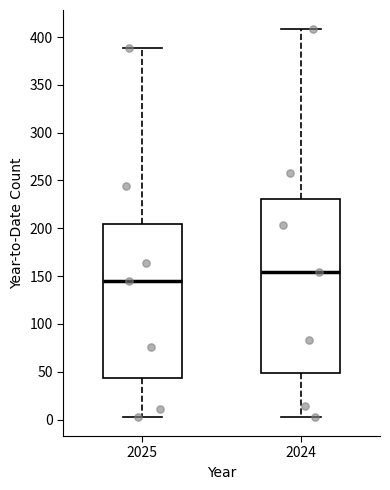

Reading left to right, read every box against the y-axis: the position of its median line, the range the box covers, and the ends of its whiskers. The values are not printed on the chart, so give them approximately, as read against the axis.

2025: median 145, box 45 to 205, whiskers 5 to 390
2024: median 155, box 50 to 230, whiskers 5 to 410